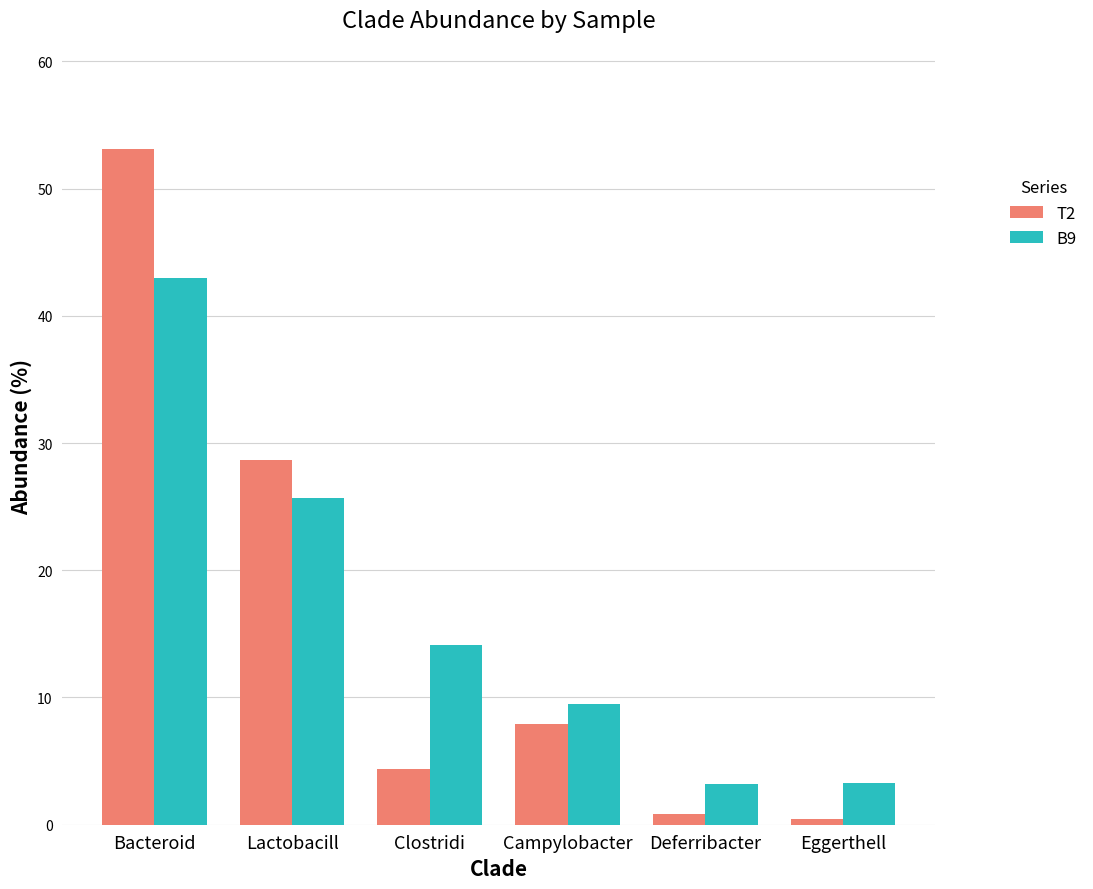

What is the difference between the maximum and second lowest values in the T2 series?

52.2